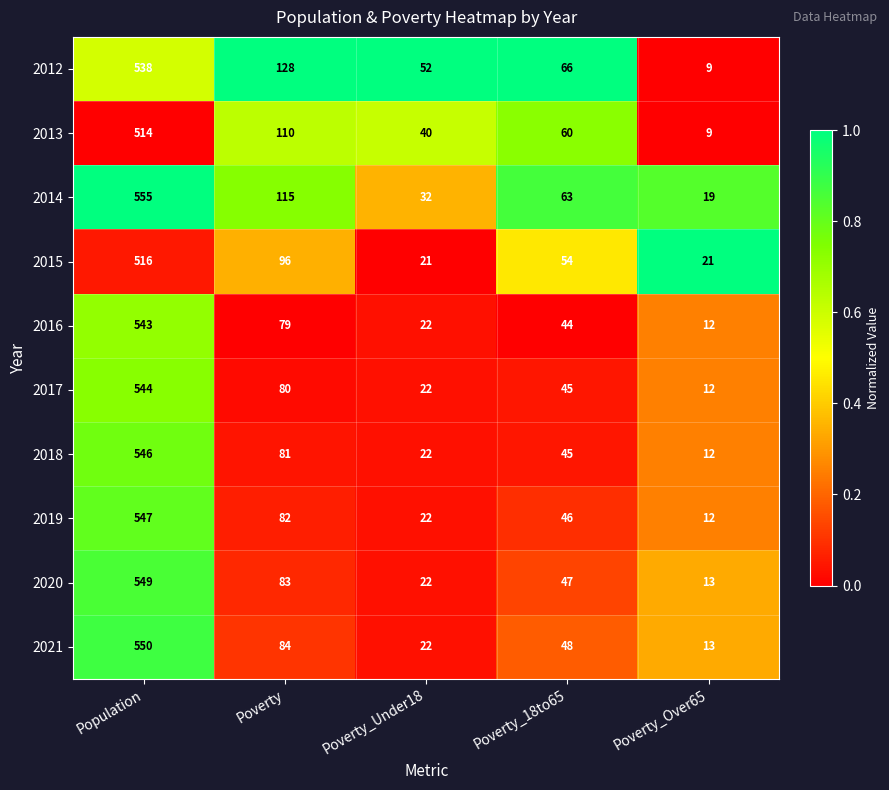

Is it true that 2013 equals 40 at Poverty_Under18?

True